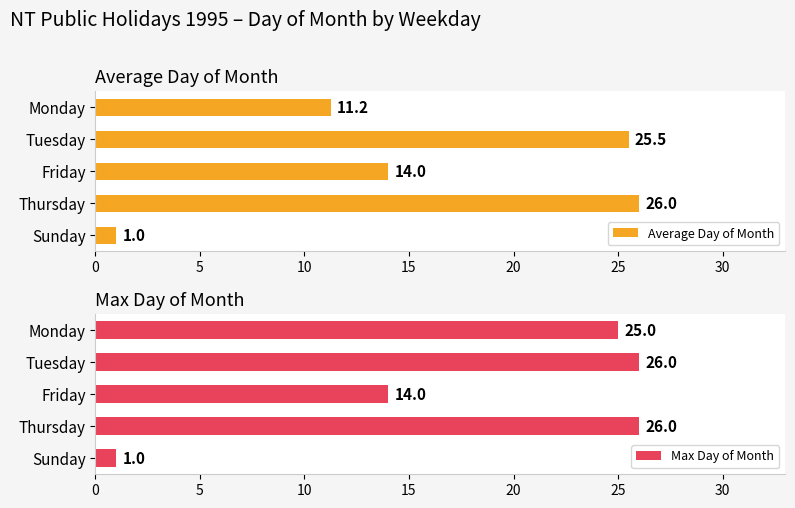

Where is Max Day of Month nearest to the value 13?

Friday